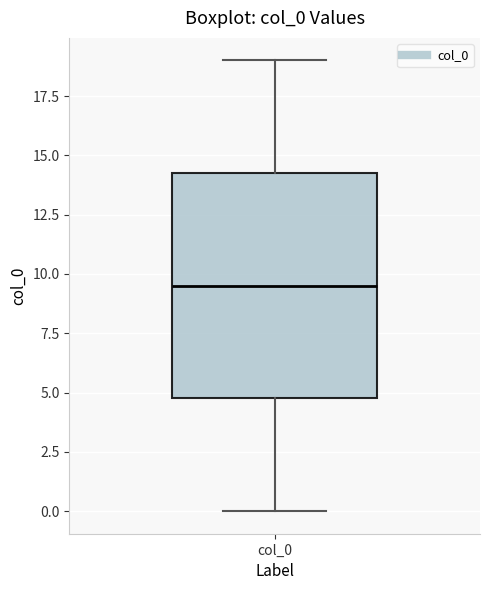

Transcribe this box plot: give where the median line is, the range the box spans, and where the two whiskers end, as read against the y-axis. The values are not printed on the chart, so give them approximately, as read against the axis.

median 9.5, box 5.0 to 14.5, whiskers 0.0 to 19.0